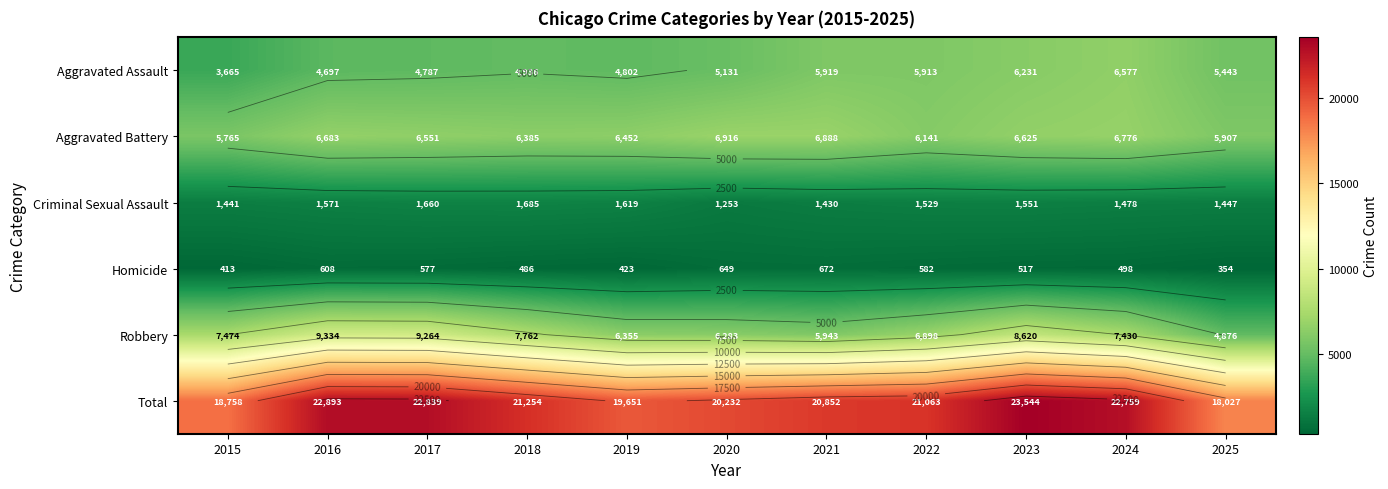

True or false: Aggravated Battery has a value of 6141 at 2022.

True